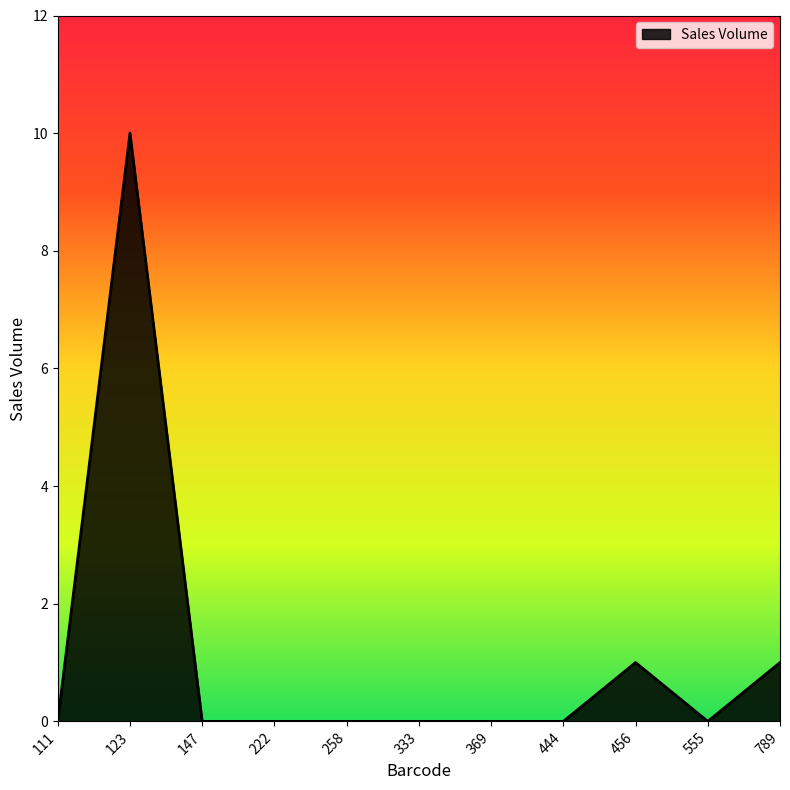

What is the change in value from 123 to 456?

-9